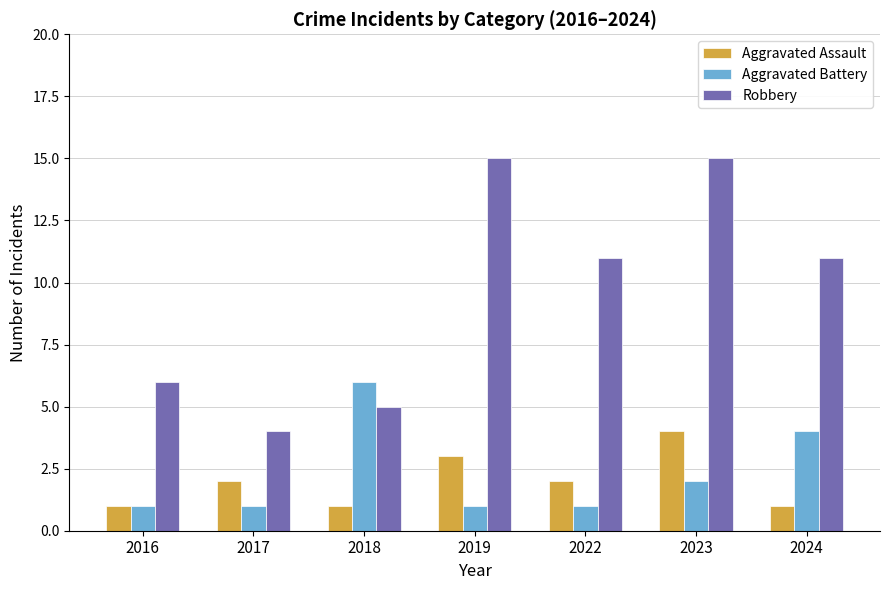

What is the maximum value for Robbery?

15